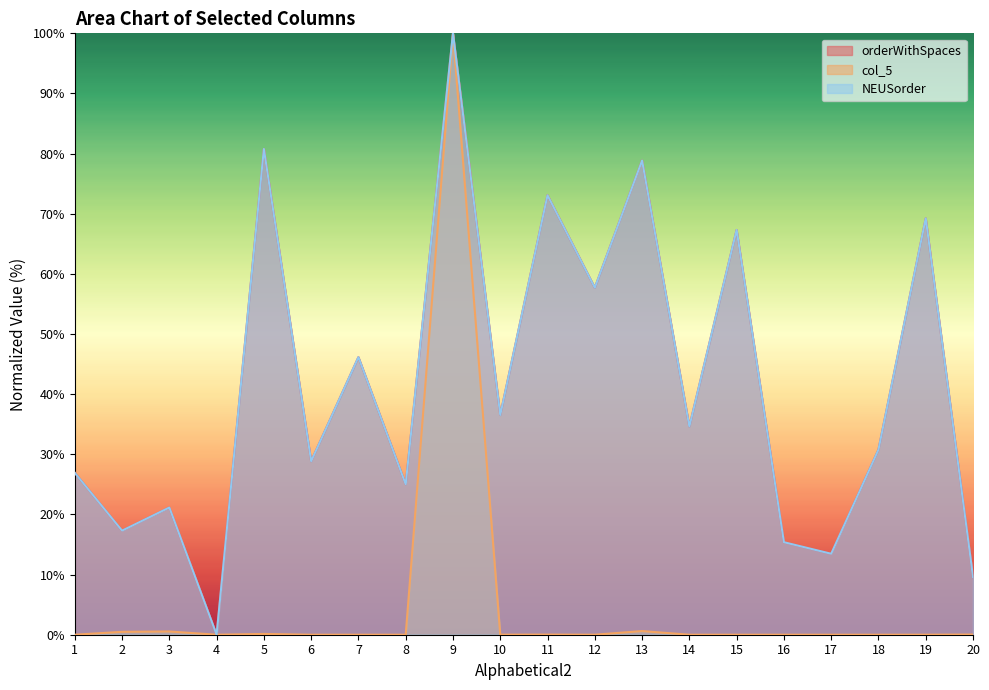

At which category does NEUSorder reach its first local valley?

2